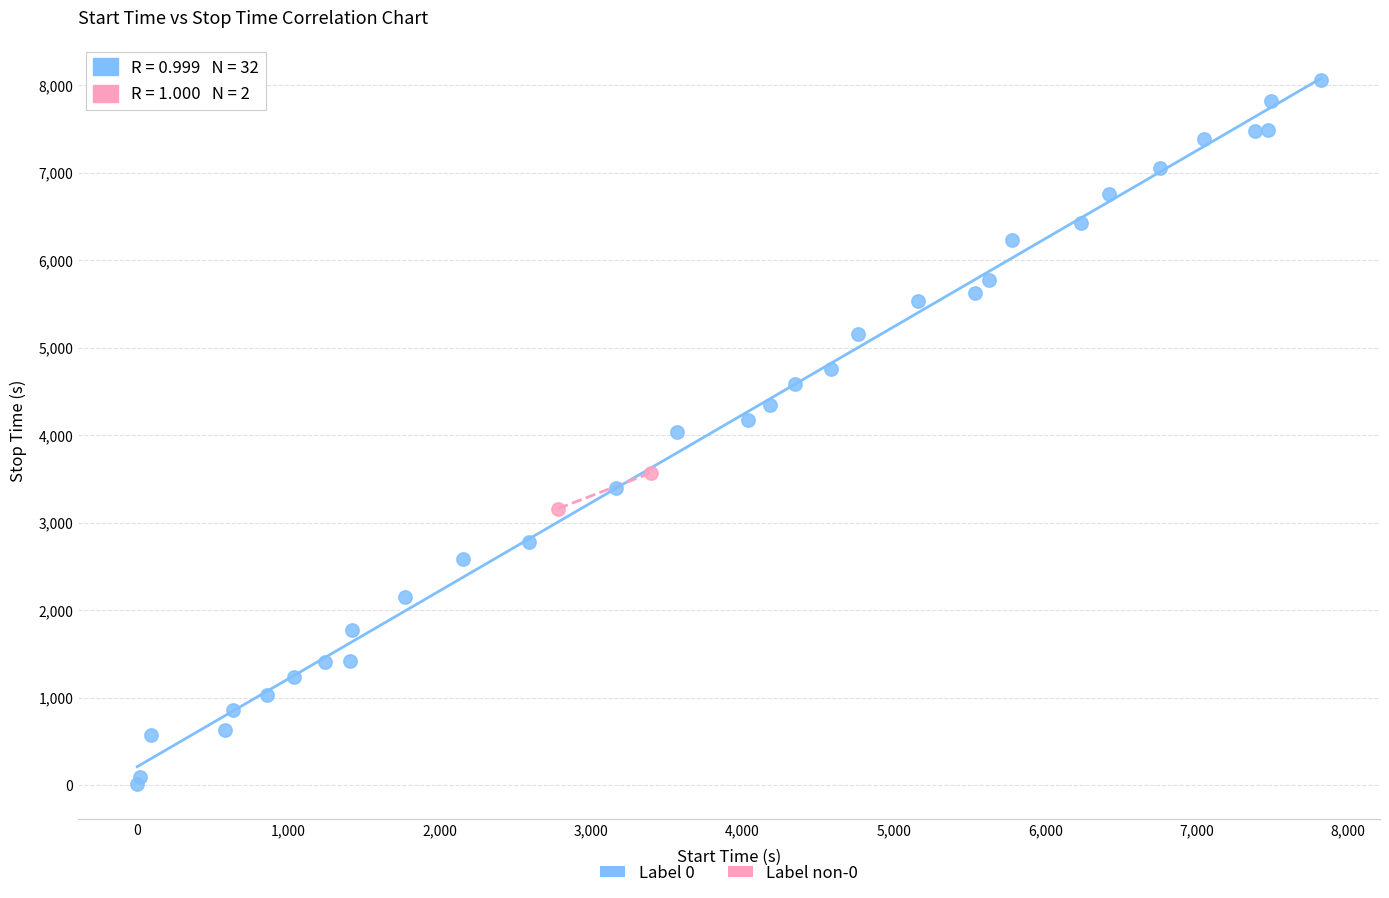

What are all the series names shown in the legend?

Label 0, Label non-0